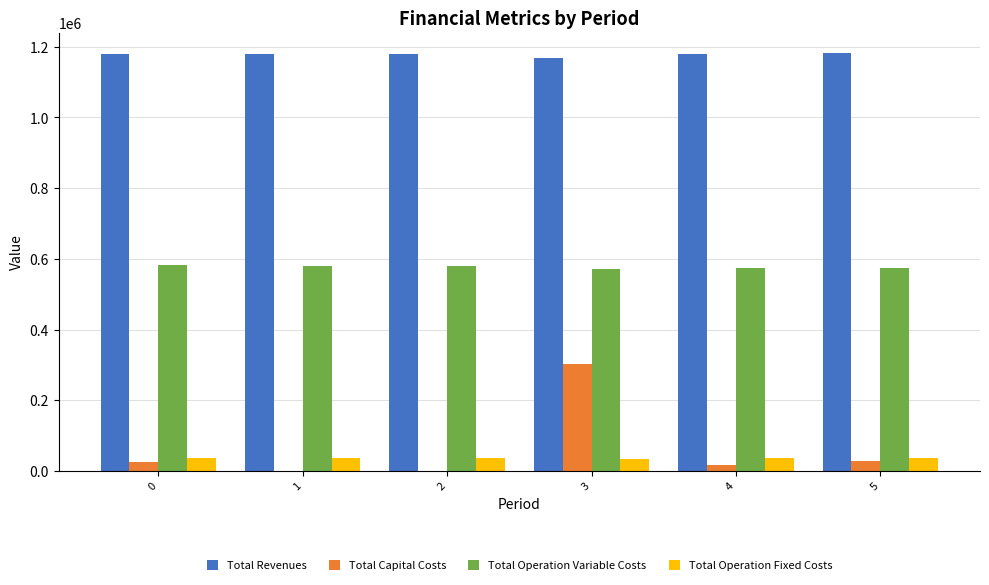

The value of Total Capital Costs at 0 is 26400.0. True or false?

True